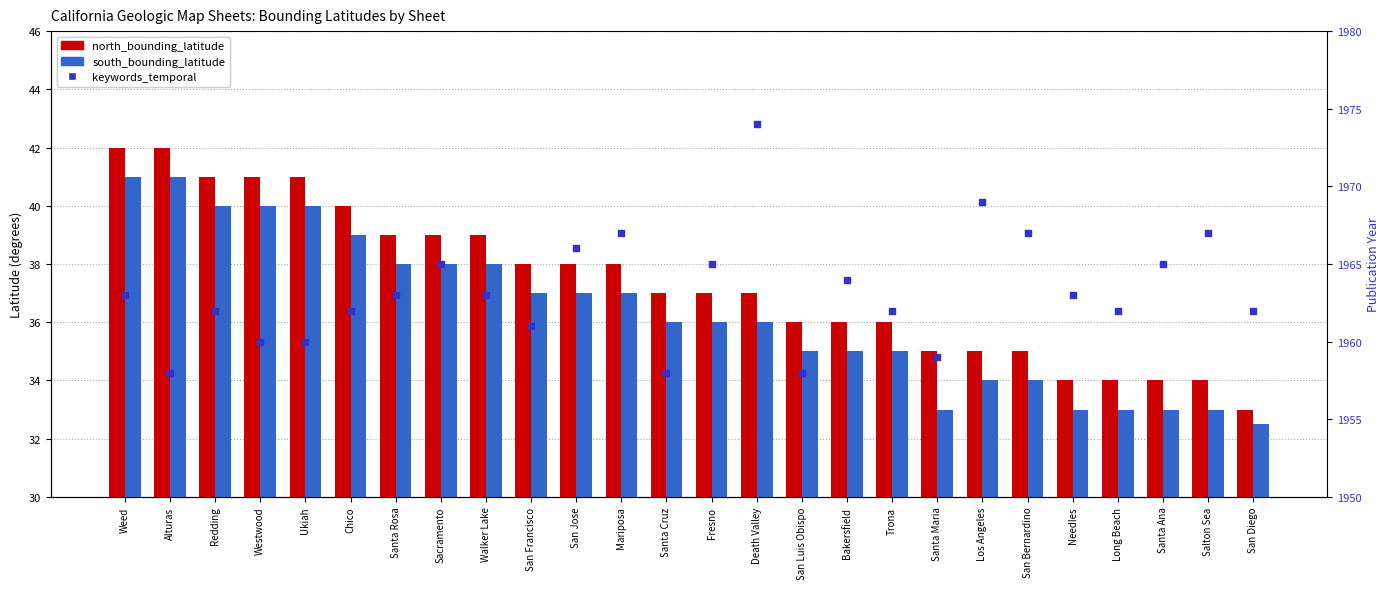

At how many categories does at least one series exceed 1042?

26